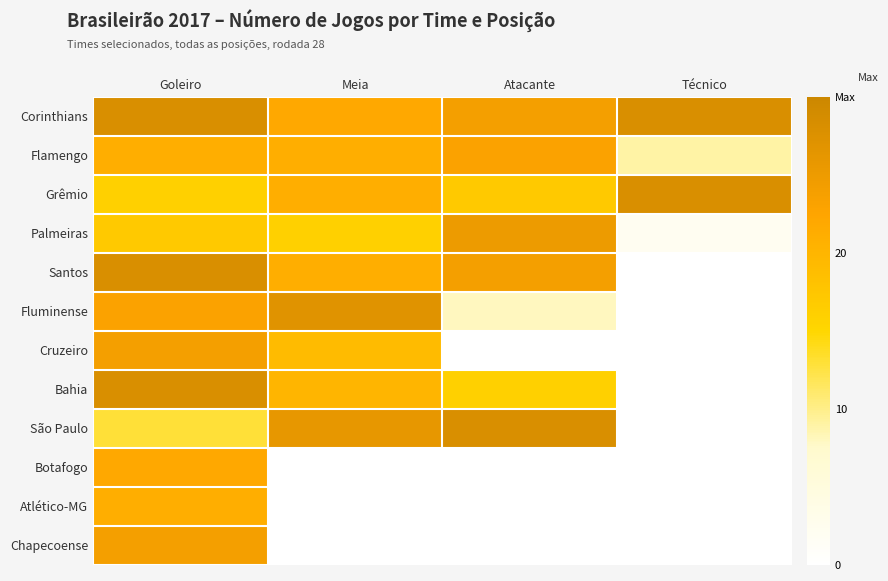

At Atacante, list the series in order from smallest to largest.

Cruzeiro, Botafogo, Atlético-MG, Chapecoense, Fluminense, Bahia, Grêmio, Flamengo, Corinthians, Santos, Palmeiras, São Paulo